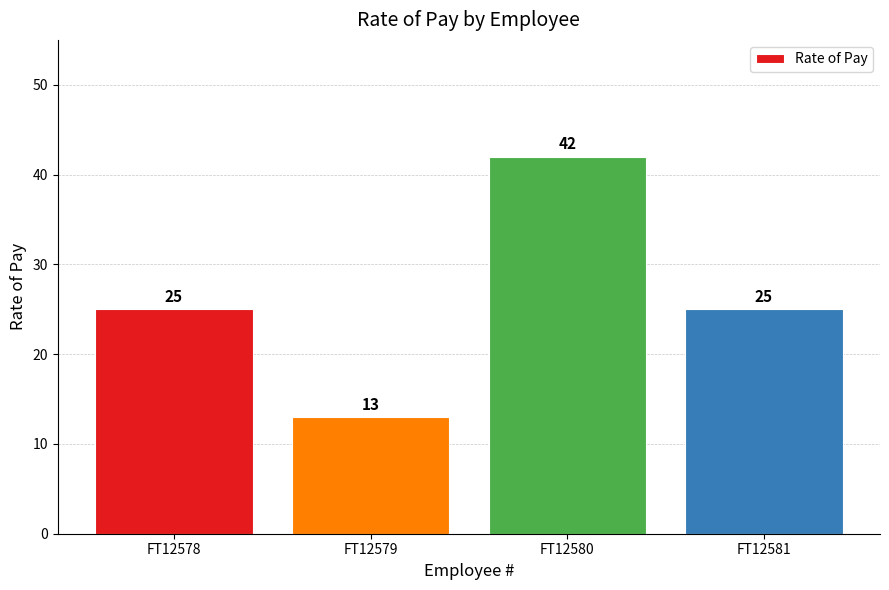

The value at FT12580 is 42. True or false?

True